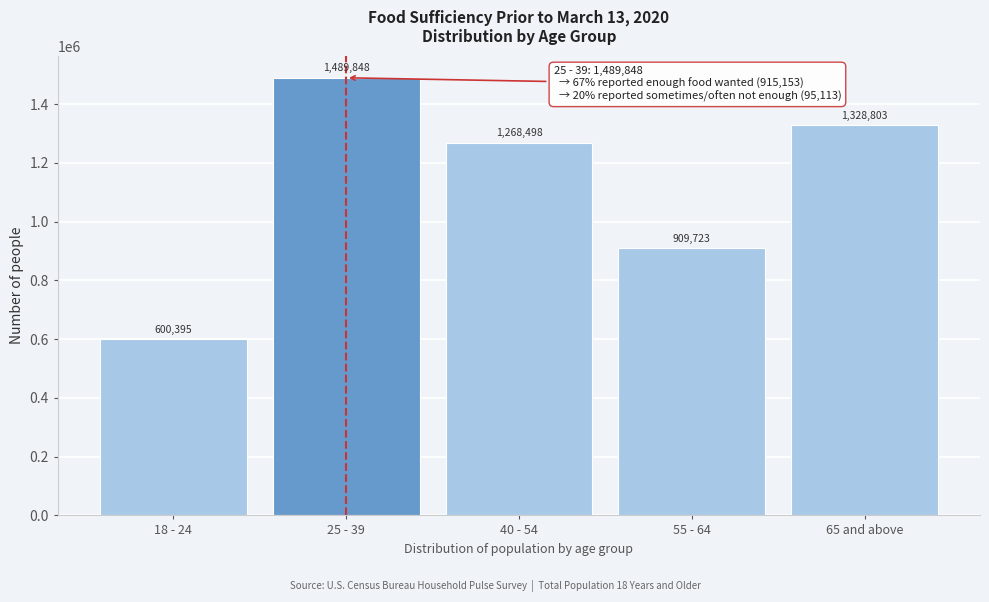

Reading left to right, extract all data points from this chart.

18 - 24=600395	25 - 39=1489848	40 - 54=1268498	55 - 64=909723	65 and above=1328803